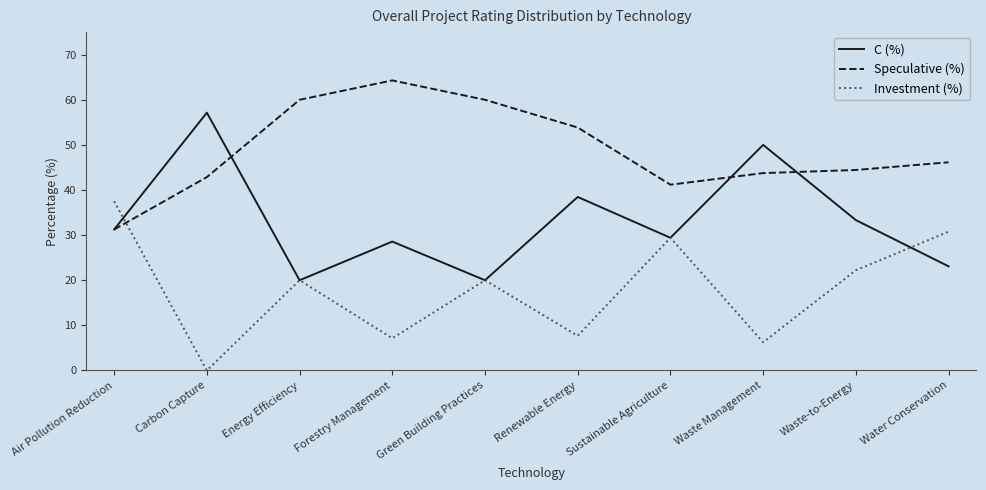

Rank the series at Forestry Management from highest to lowest value.

Speculative (%), C (%), Investment (%)